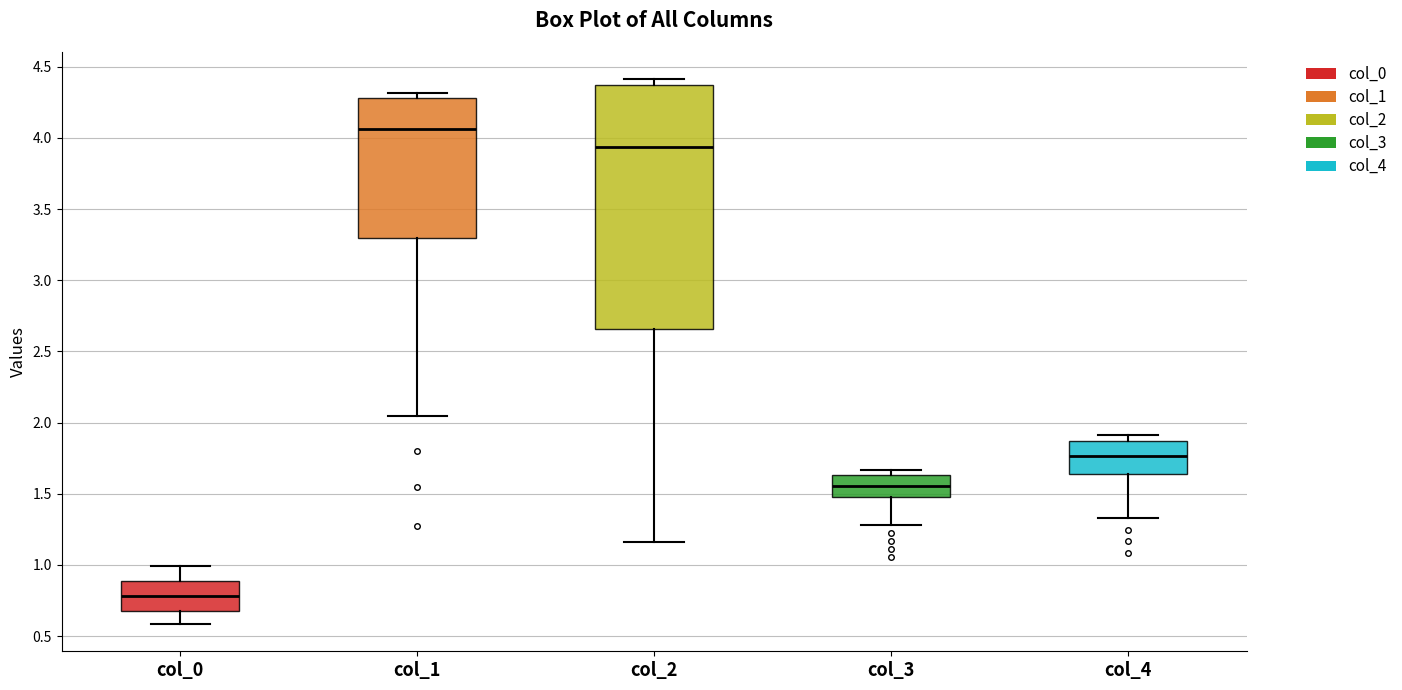

Comparing the boxes themselves (not the whiskers), which one is the tallest?

col_2